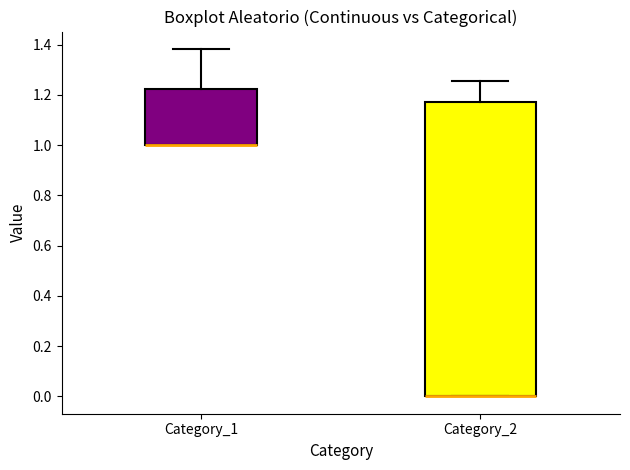

Where is the upper edge of the box for Category_2 on the y-axis? The values are not printed on the chart, so give them approximately, as read against the axis.

1.18